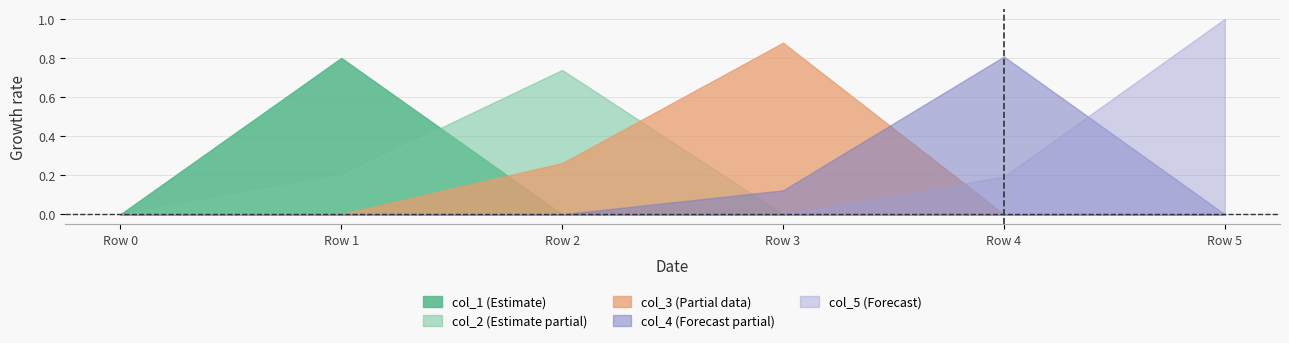

How many interior local peaks does the col_2 series have?

1